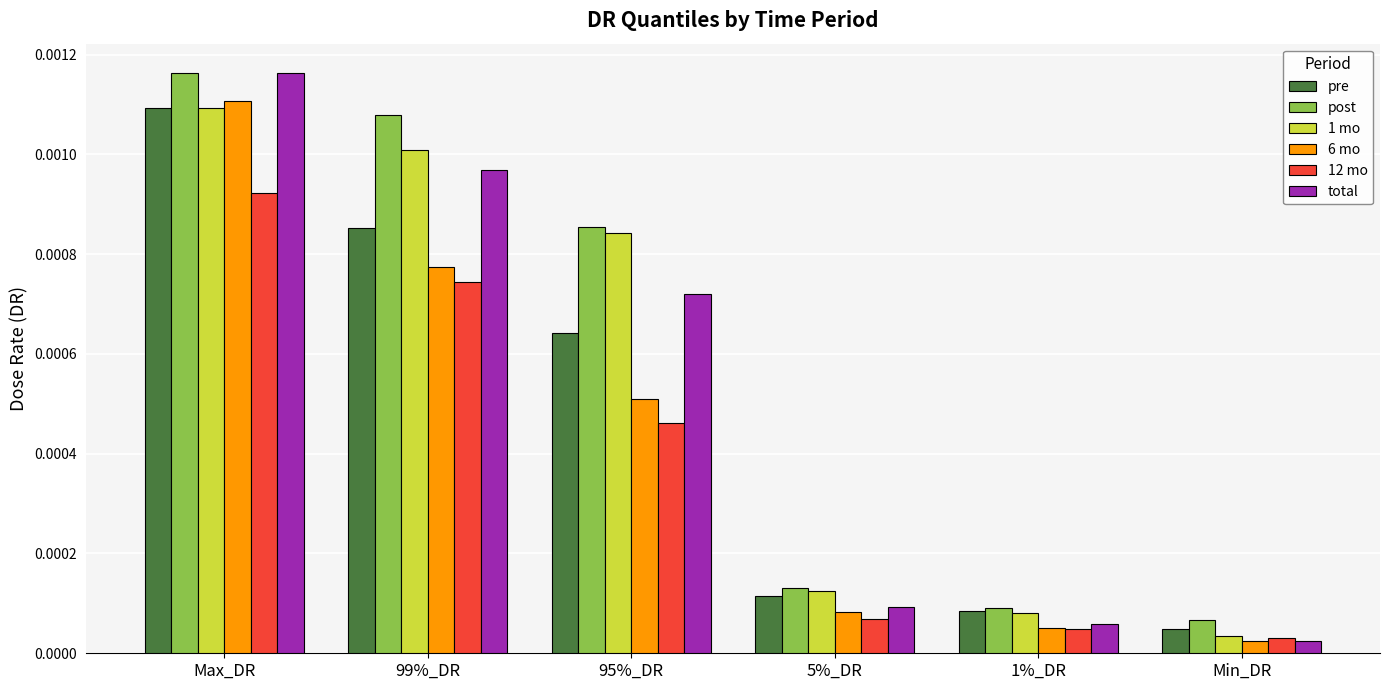

Which series has the largest range (max minus min)?

total